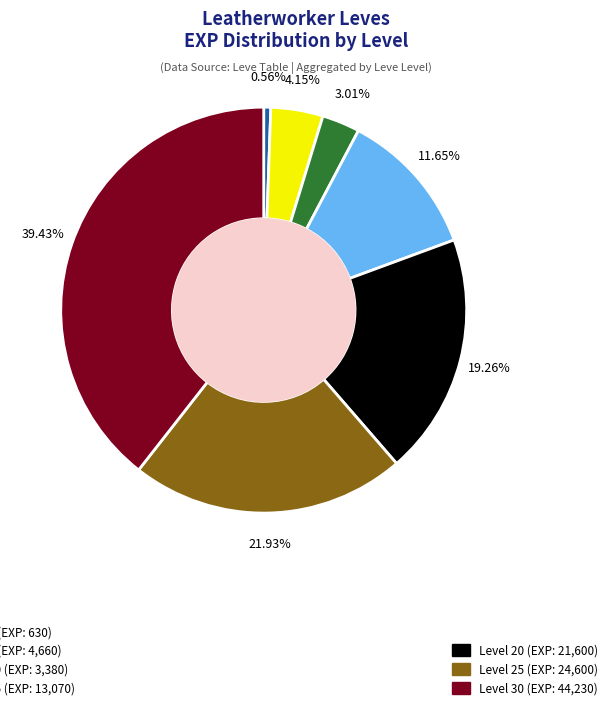

Is there a majority slice in this chart?

No